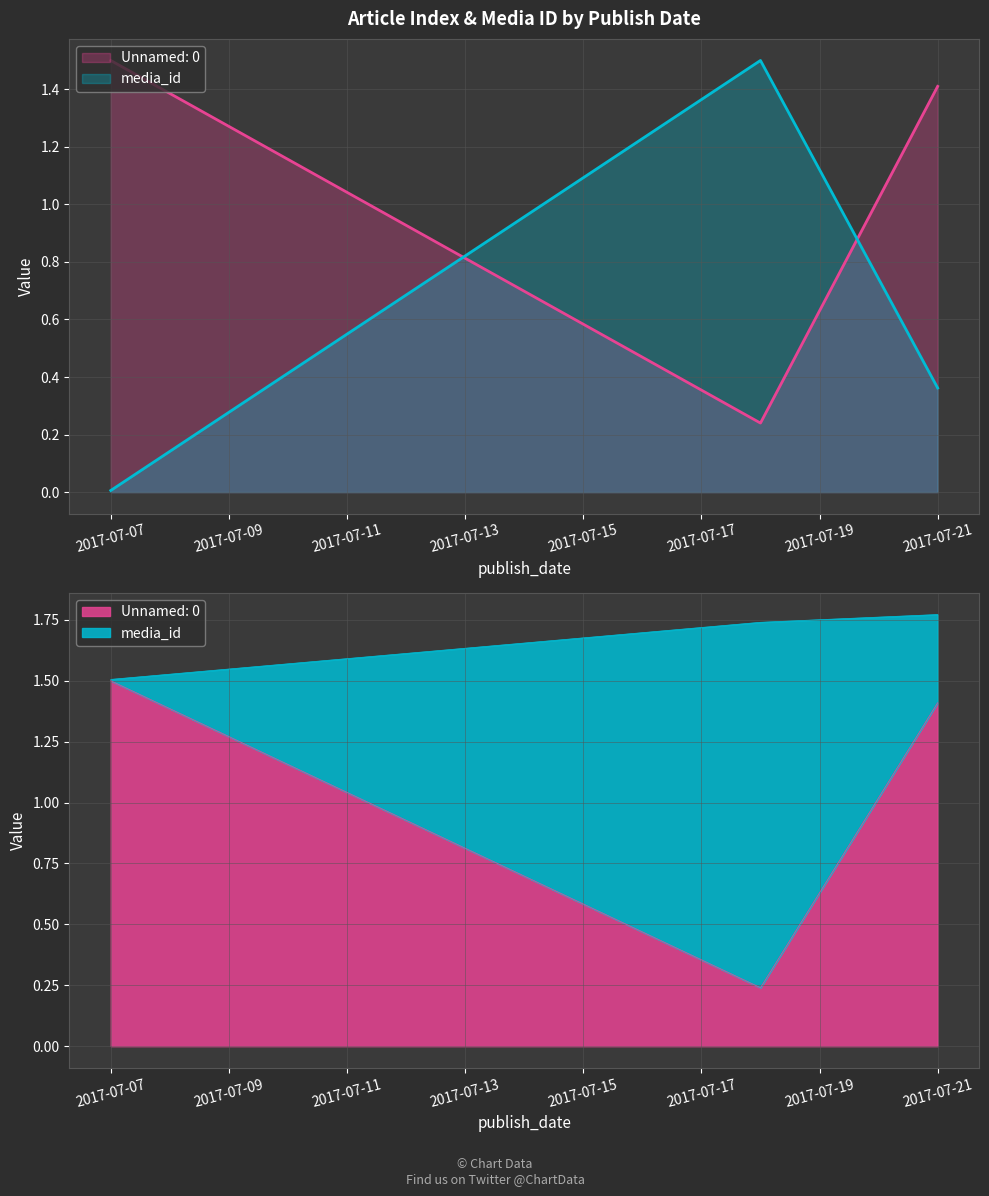

Count the values in the range 1 to 2.

3